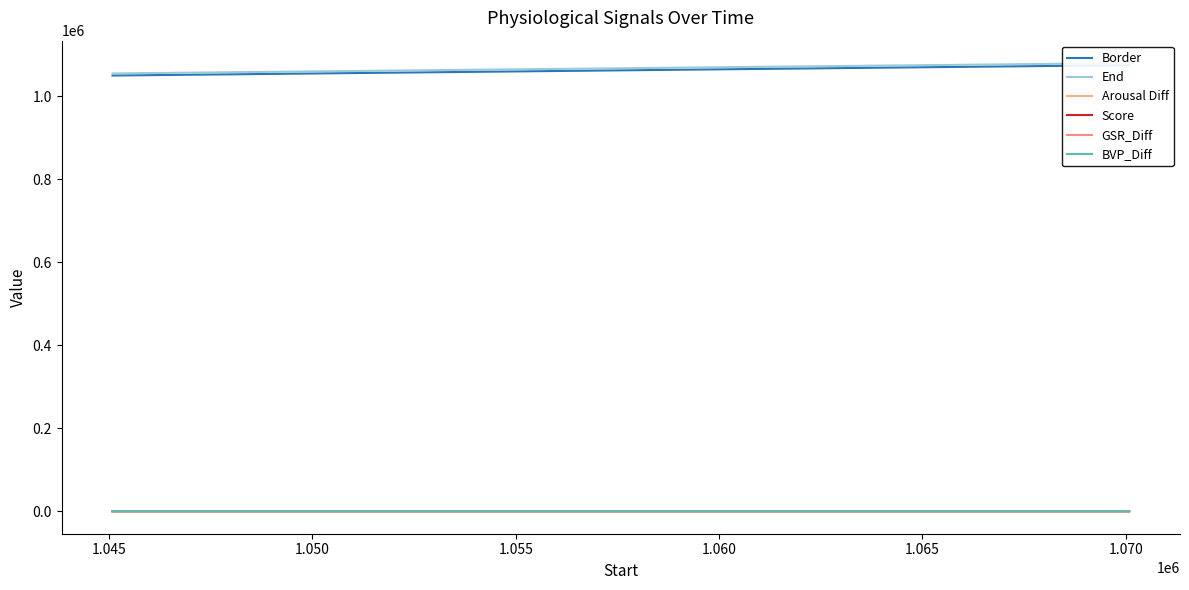

Reading right to left, what are all the values shown in this chart?

Border: 1075084.0	1070084.0	1050084.0
End: 1080084.0	1075084.0	1055084.0
Arousal Diff: 0.0	0.3	0.0
Score: 1.0	0.5	0.7
GSR_Diff: 0.3	0.5	1.4
BVP_Diff: 1.1	1.9	0.5